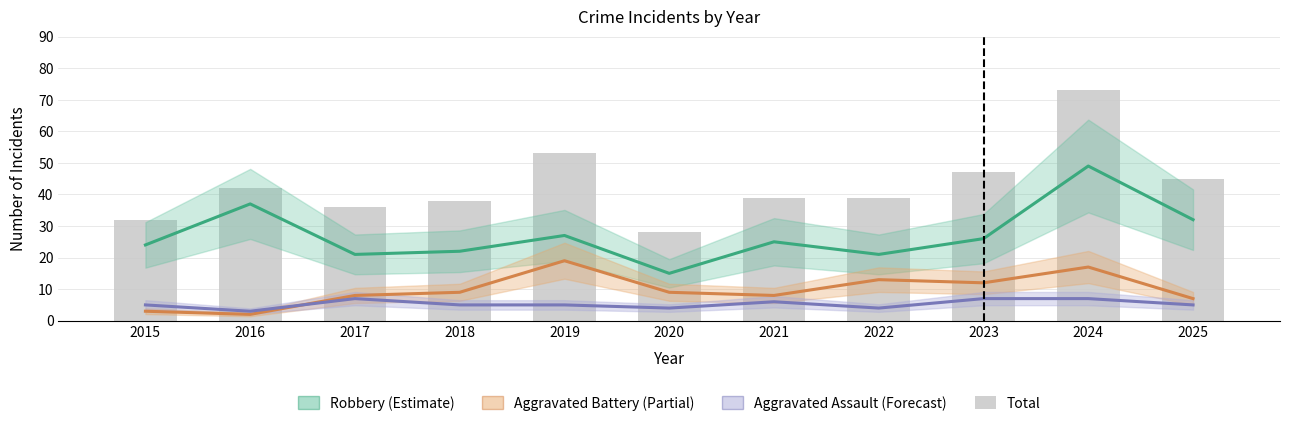

What is the value of the Aggravated Battery bar at the 7th from the left?

8